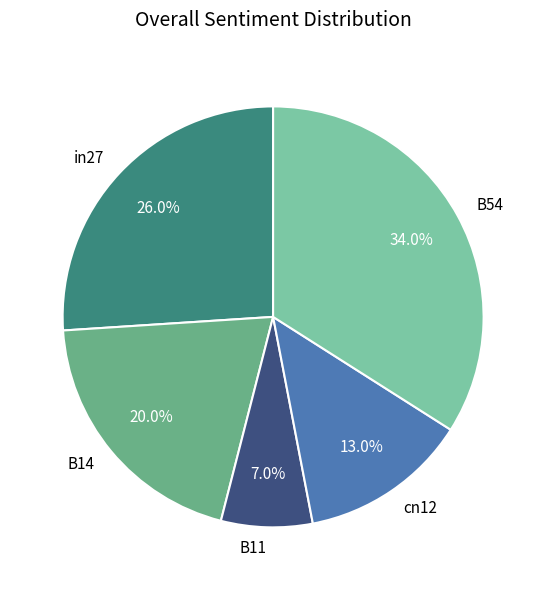

To the nearest percent, what portion does in27 represent?

26%